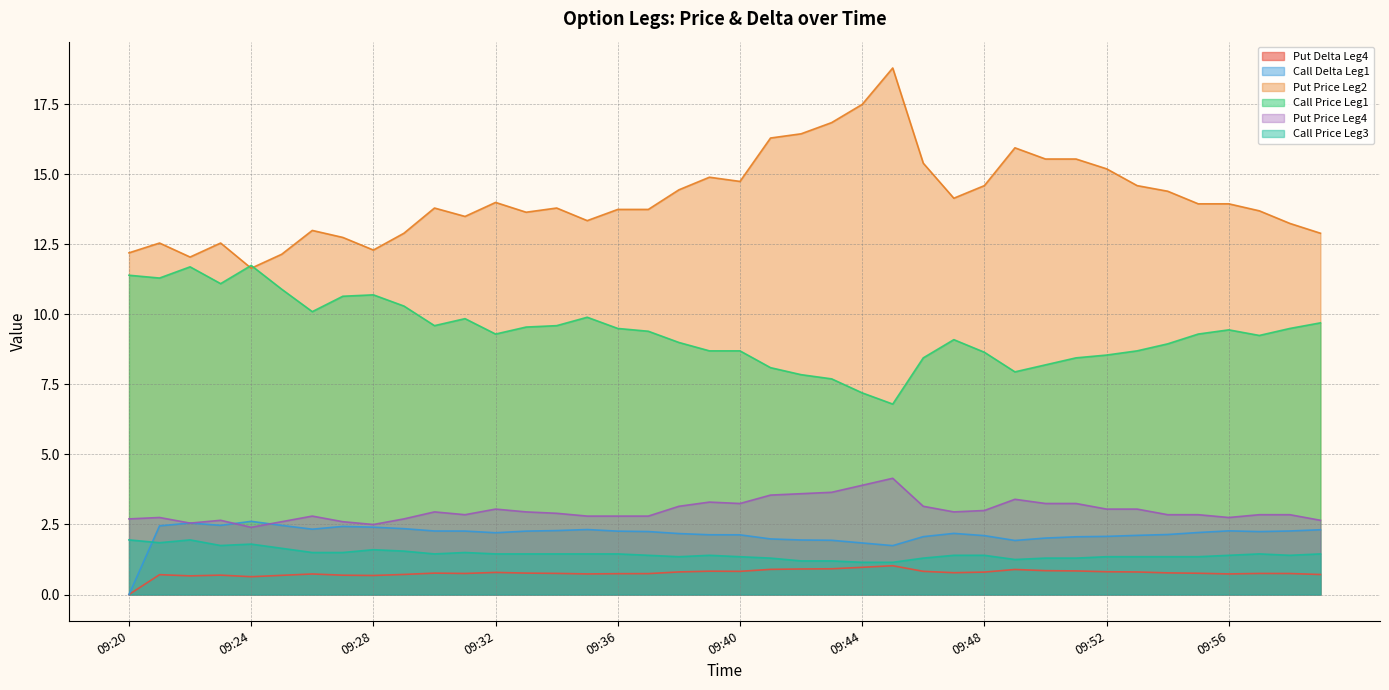

Where is the first local maximum for Put Price Leg2?

09:21